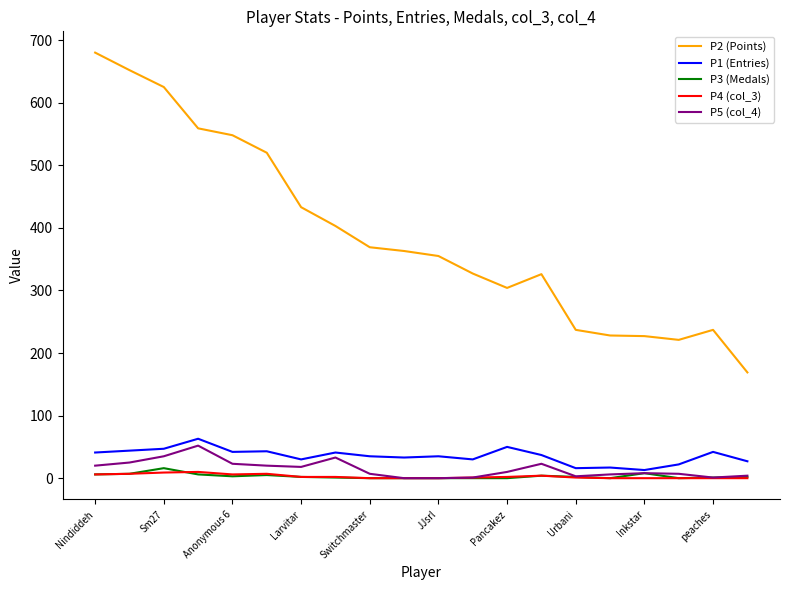

Which series has the largest range (max minus min)?

P2 (Points)